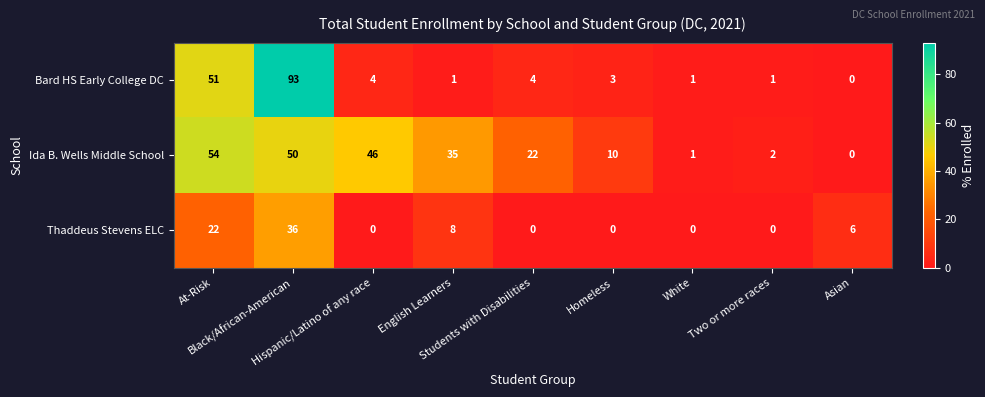

What is the difference between the second highest and minimum values in the Ida B. Wells Middle School series?

50